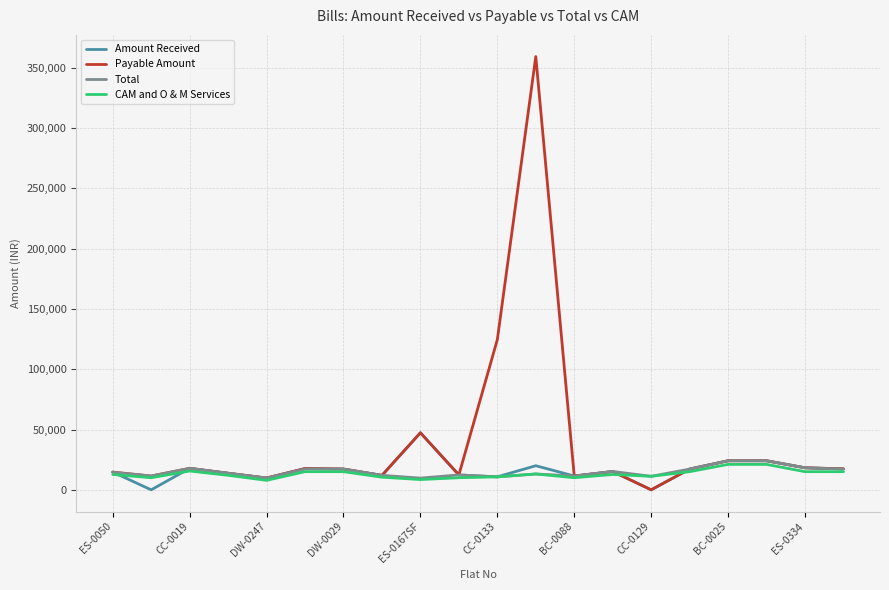

What is the highest value of the Total series?

24111